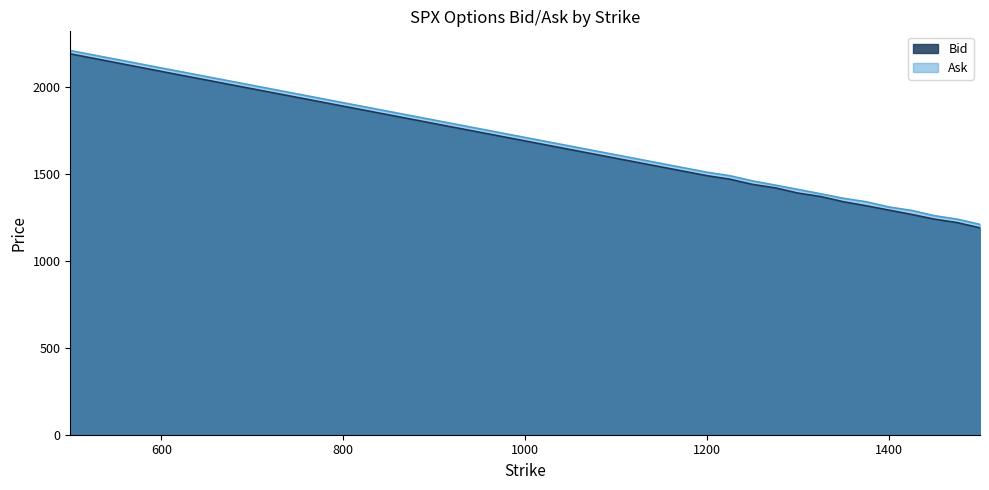

At which category is the sum across all series the highest?

500